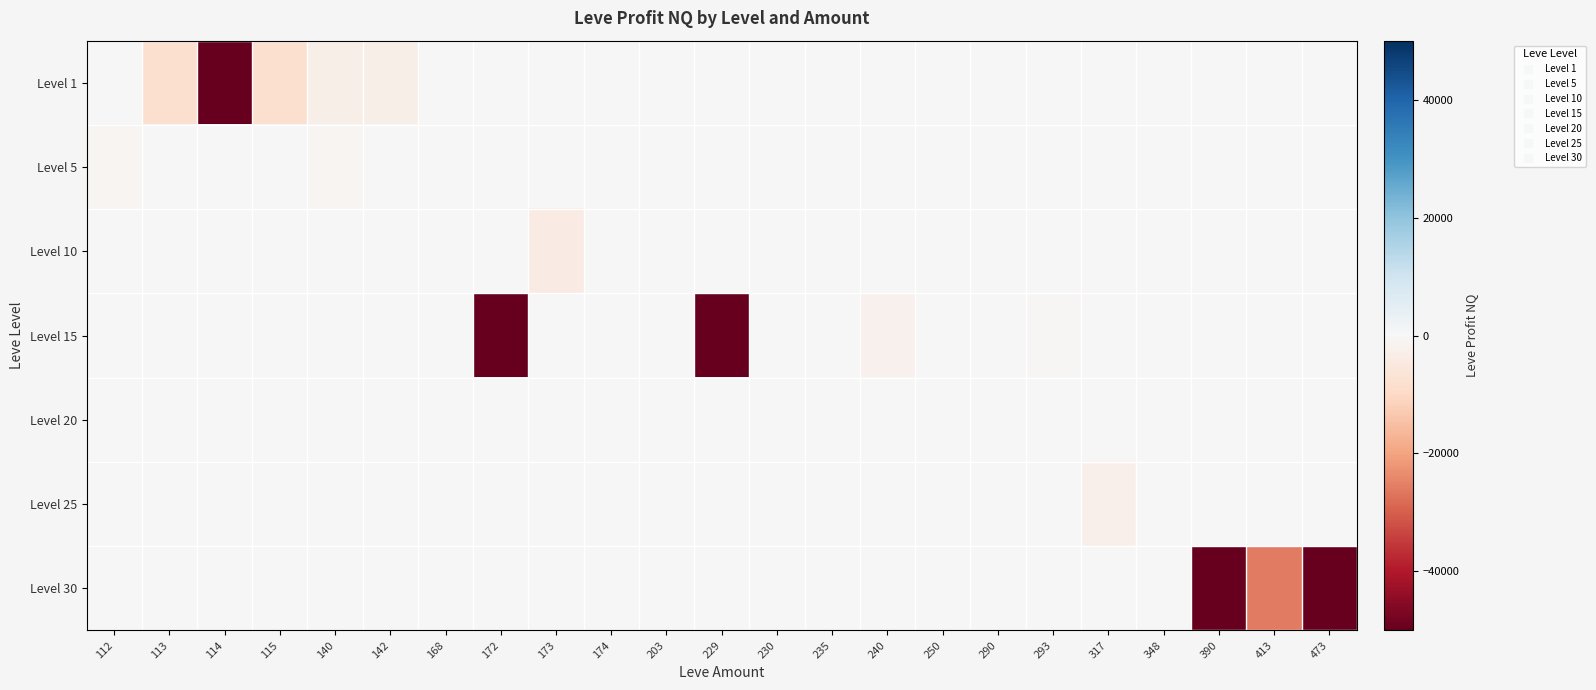

Rank the series at 114 from highest to lowest value.

Level 5, Level 10, Level 15, Level 20, Level 25, Level 30, Level 1